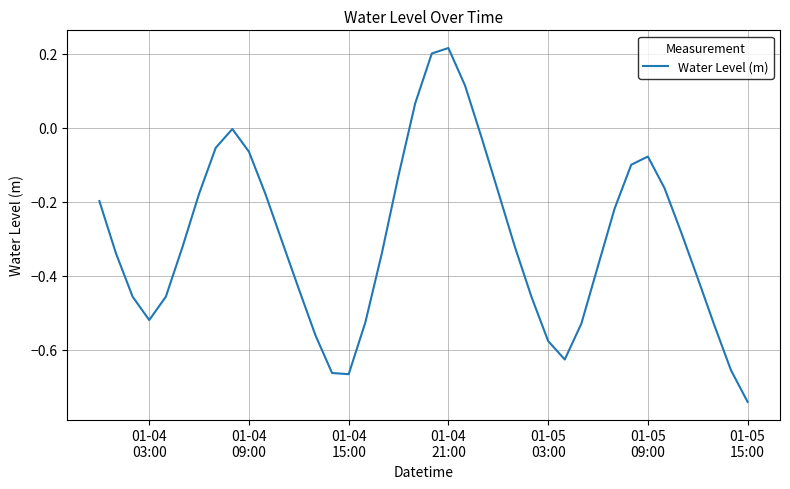

What is the difference between the maximum and minimum values?

1.0